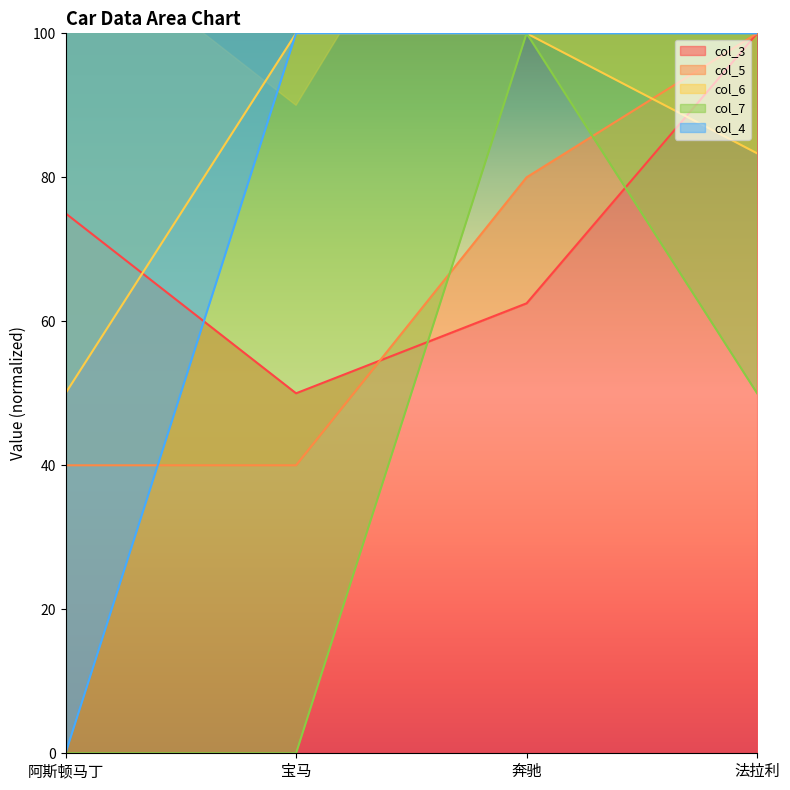

At which category does the chart reach its minimum across all series?

阿斯顿马丁